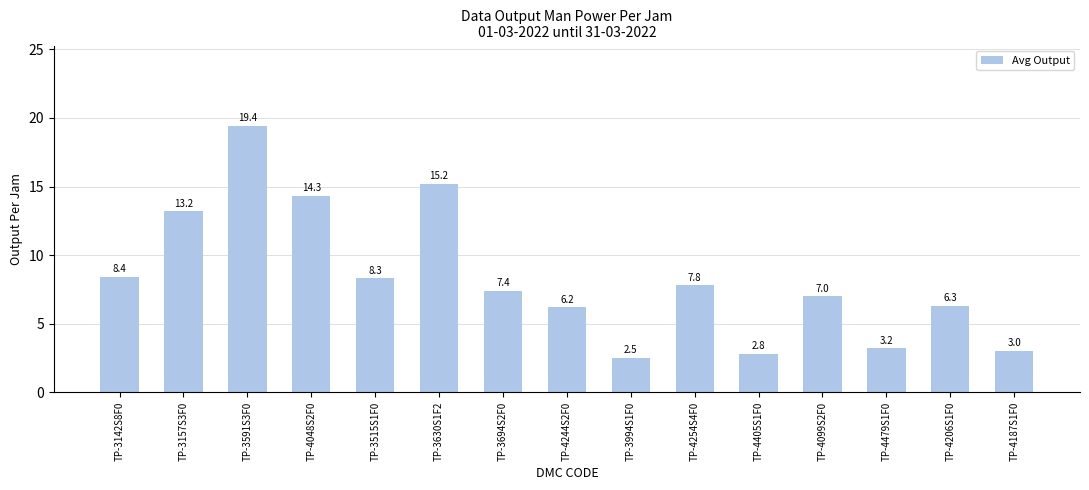

At which category does the chart reach its minimum across all series?

TP-3994S1F0